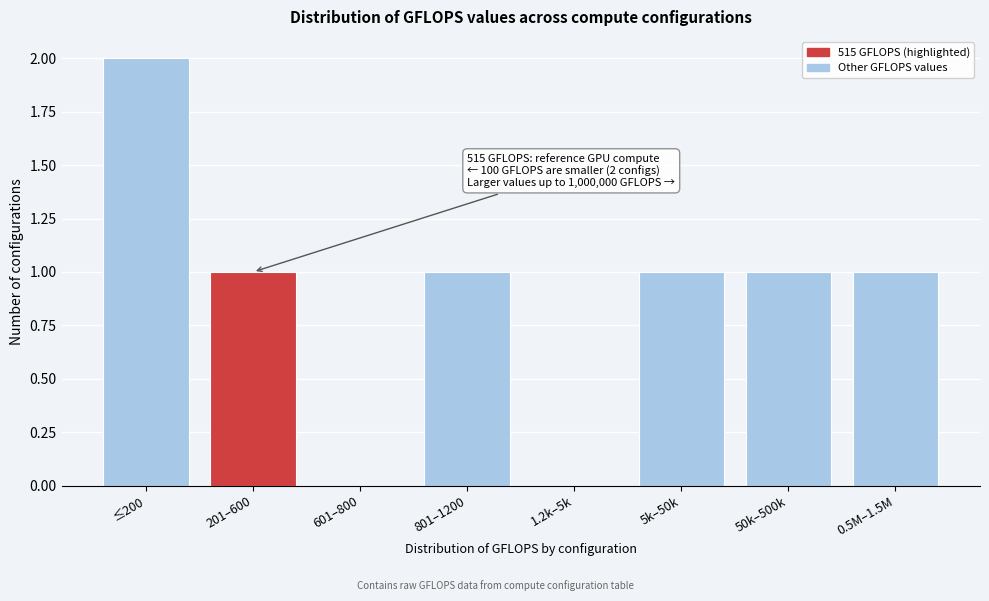

Reading right to left, extract all data points from this chart.

0.5M–1.5M=1	50k–500k=1	5k–50k=1	1.2k–5k=0	801–1200=1	601–800=0	201–600=1	≤200=2